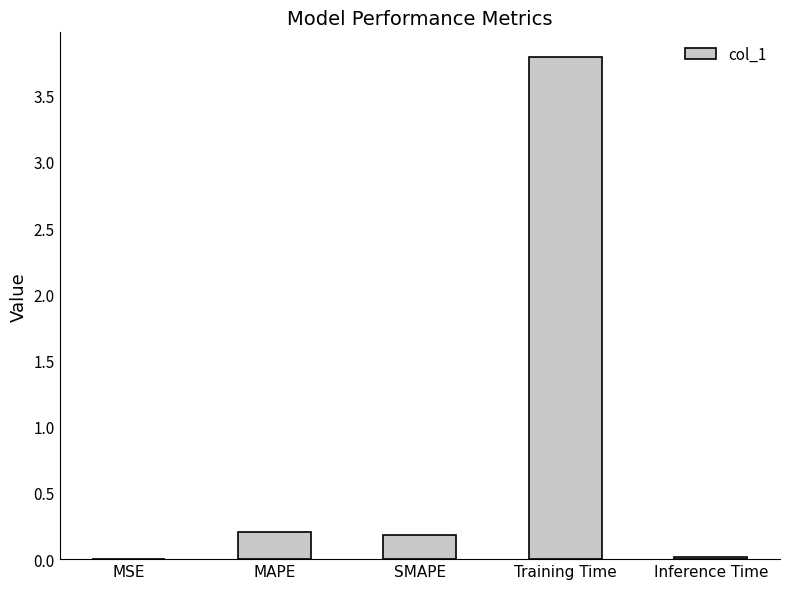

The chart shows a value of 0.2 at SMAPE. True or false?

True